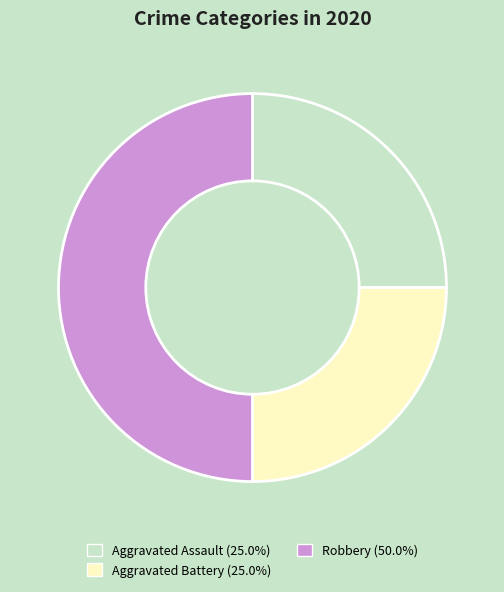

Is Aggravated Battery the majority of the pie?

No